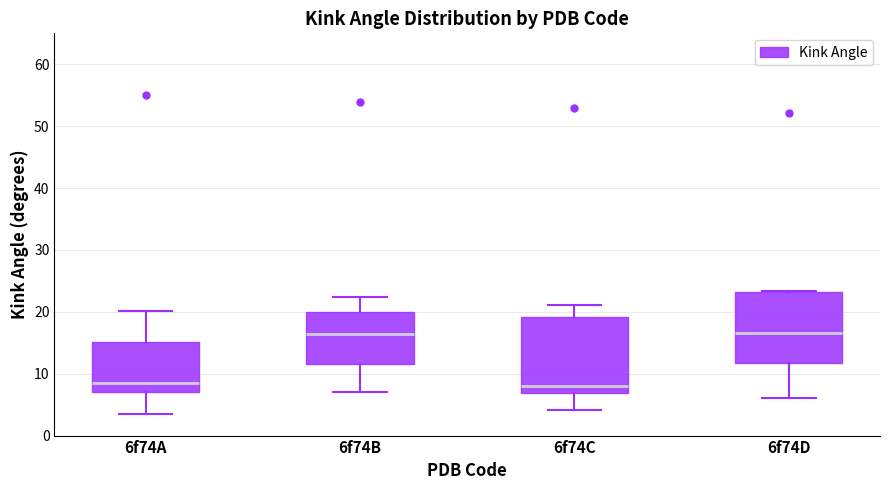

Where is the lower edge of the box for 6f74A on the y-axis? The values are not printed on the chart, so give them approximately, as read against the axis.

7